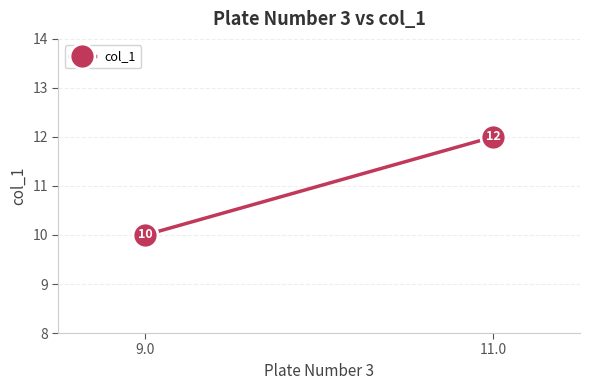

What is the sum of all values?

22